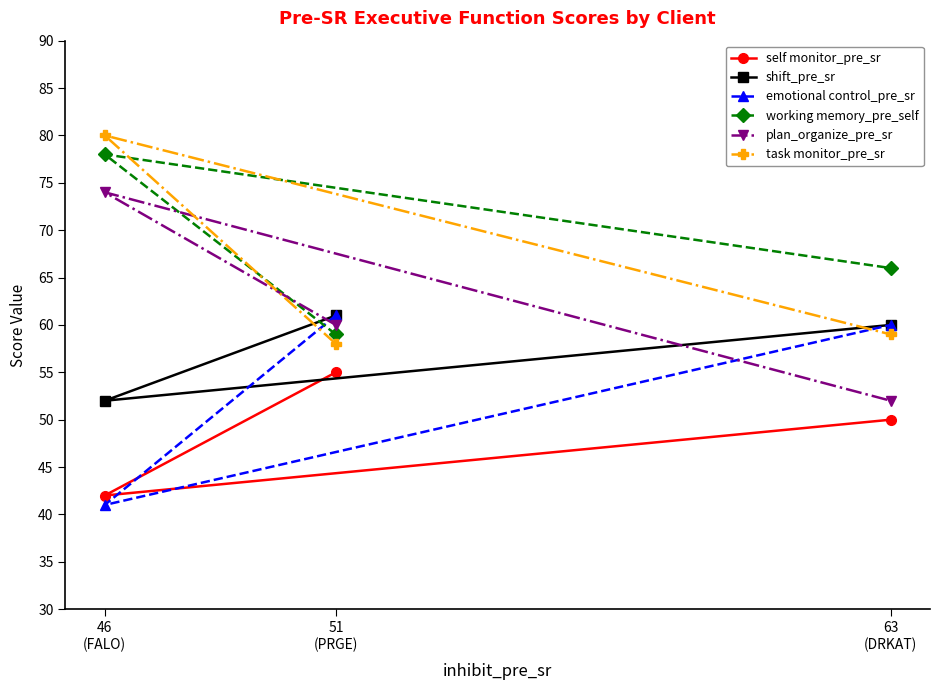

What is the average value of the emotional control_pre_sr series?

54